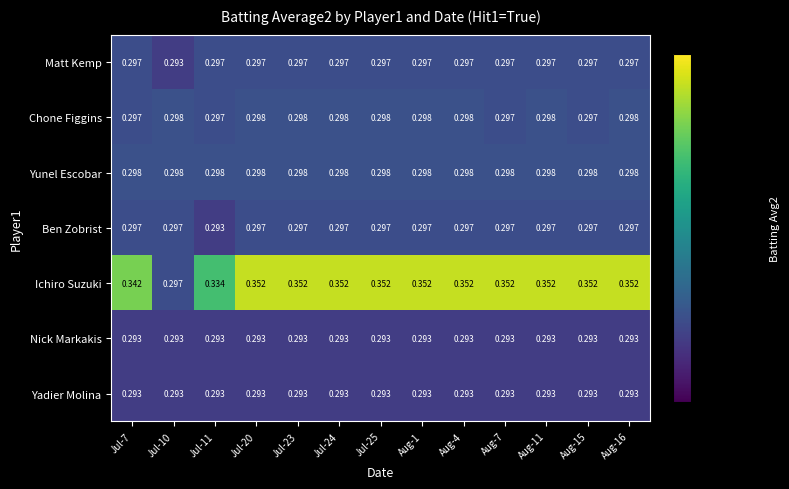

Which series has the largest total across all categories?

Ichiro Suzuki